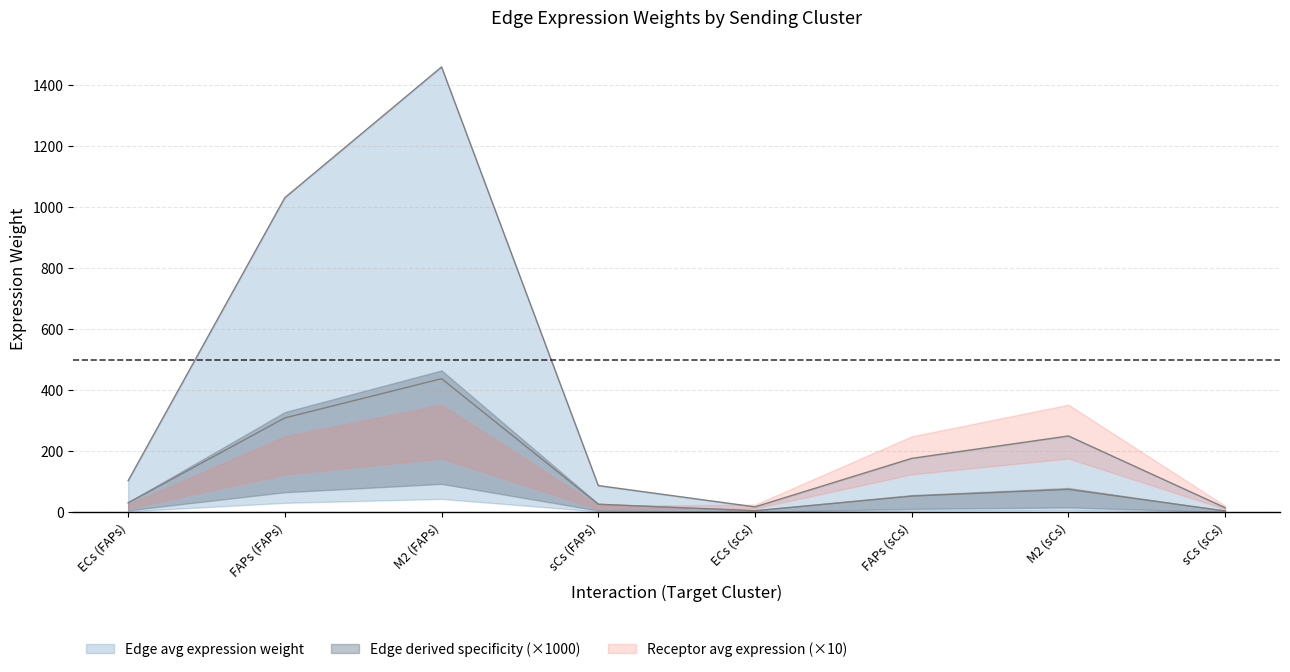

How many interior local valleys does the Edge total expression weight series have?

1